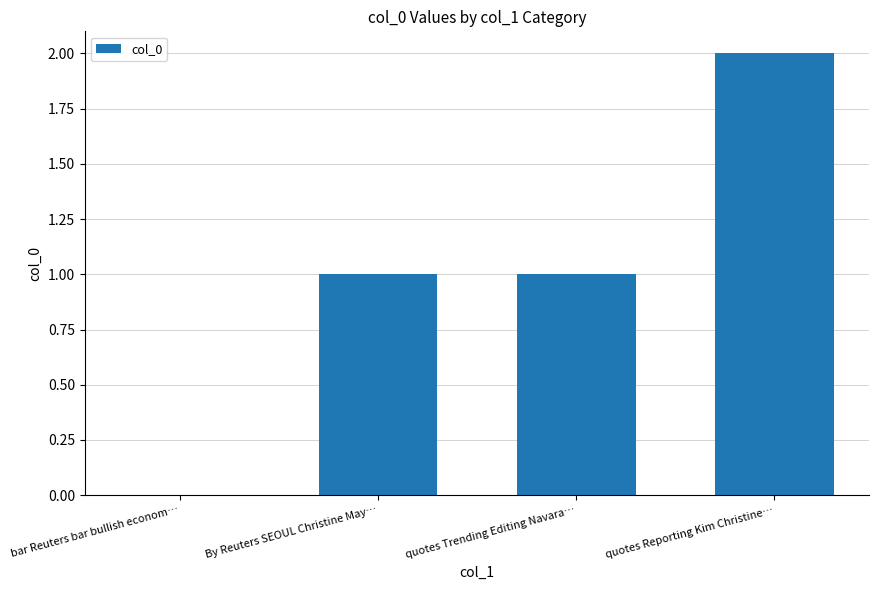

What is the maximum value shown in the chart?

2